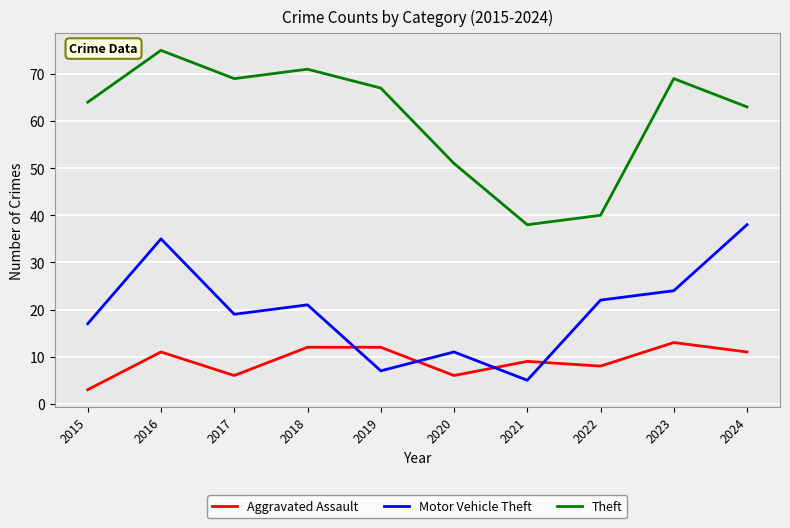

How many interior local peaks does the Theft series have?

3